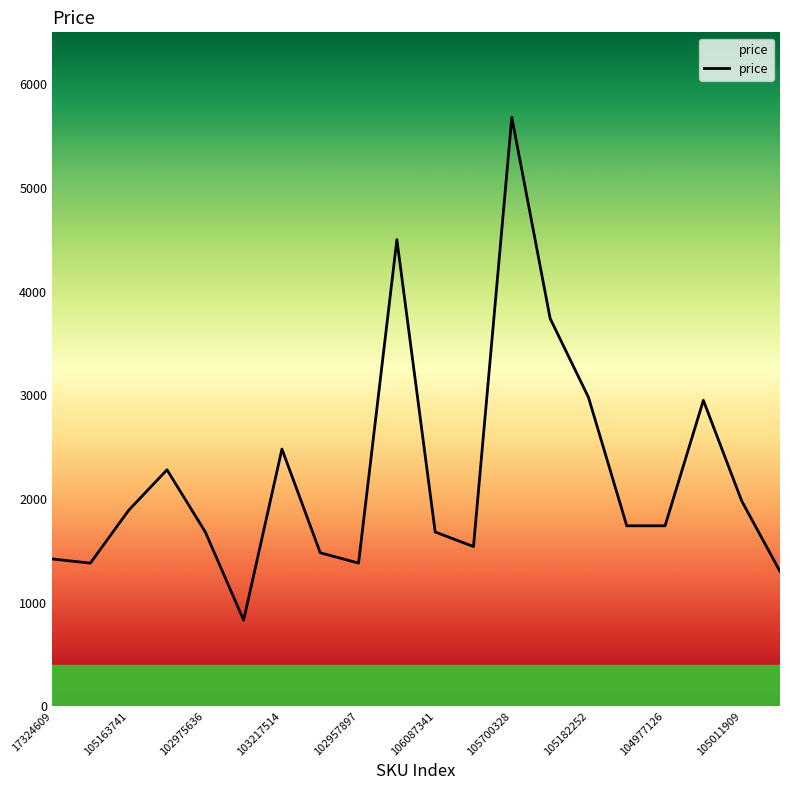

What is the greatest value displayed?

5680